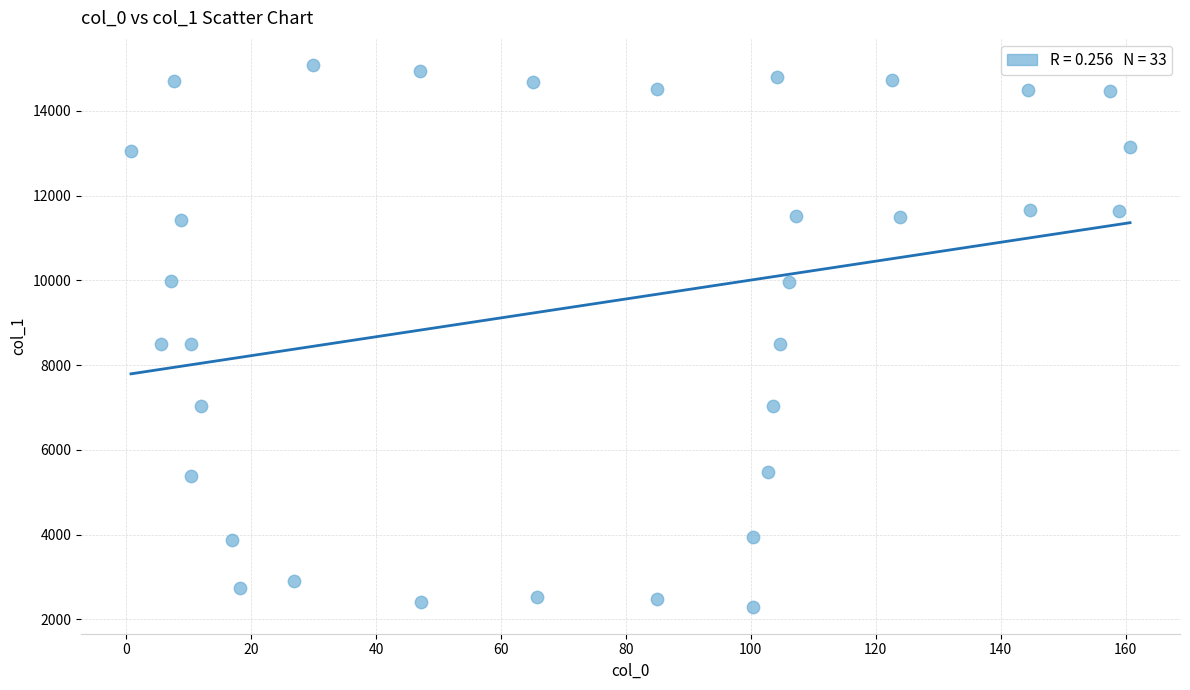

What is the range of Y values (max minus min)?

12782.1